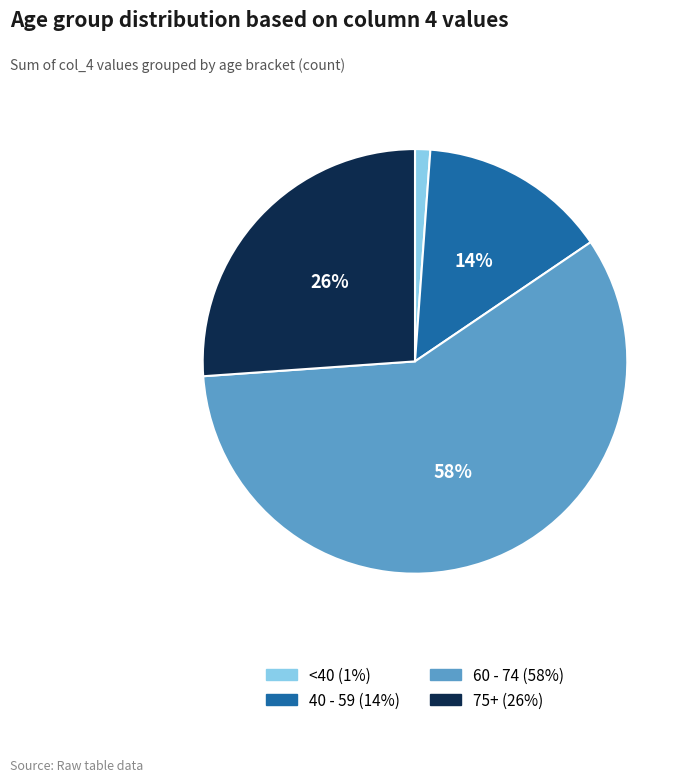

To the nearest percent, what is the average slice percentage?

25%